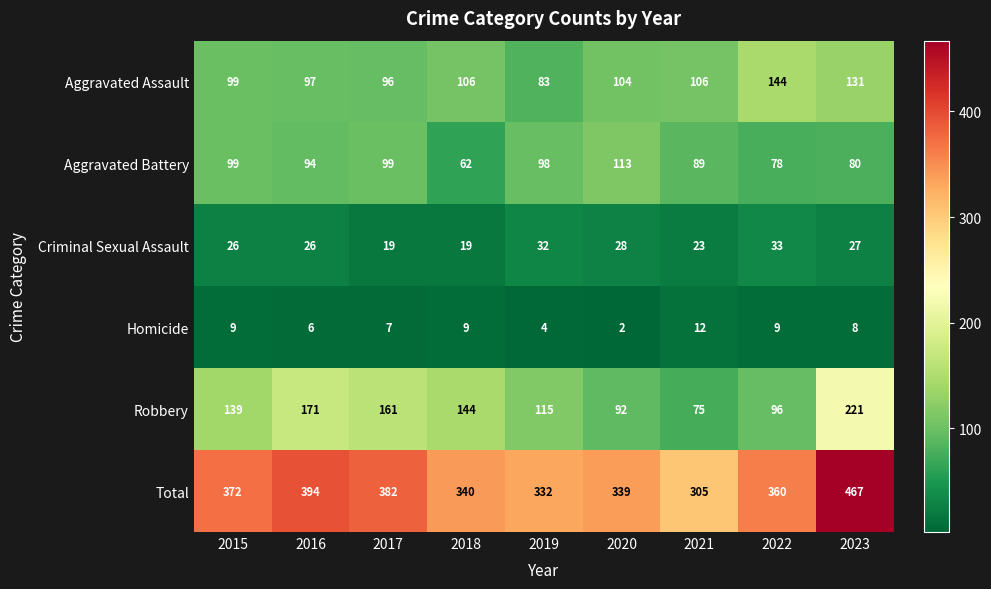

Is the value of Robbery at 2018 greater than the value of Aggravated Battery at 2022?

Yes